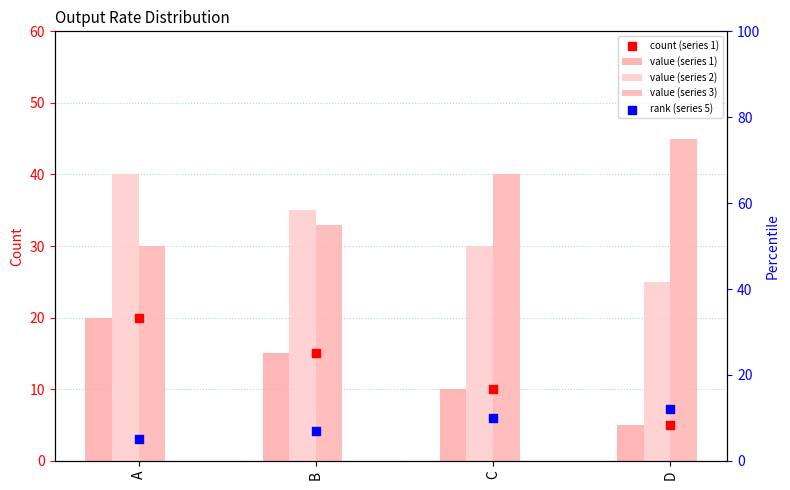

Which series has the widest spread of Y values?

value (series 1)